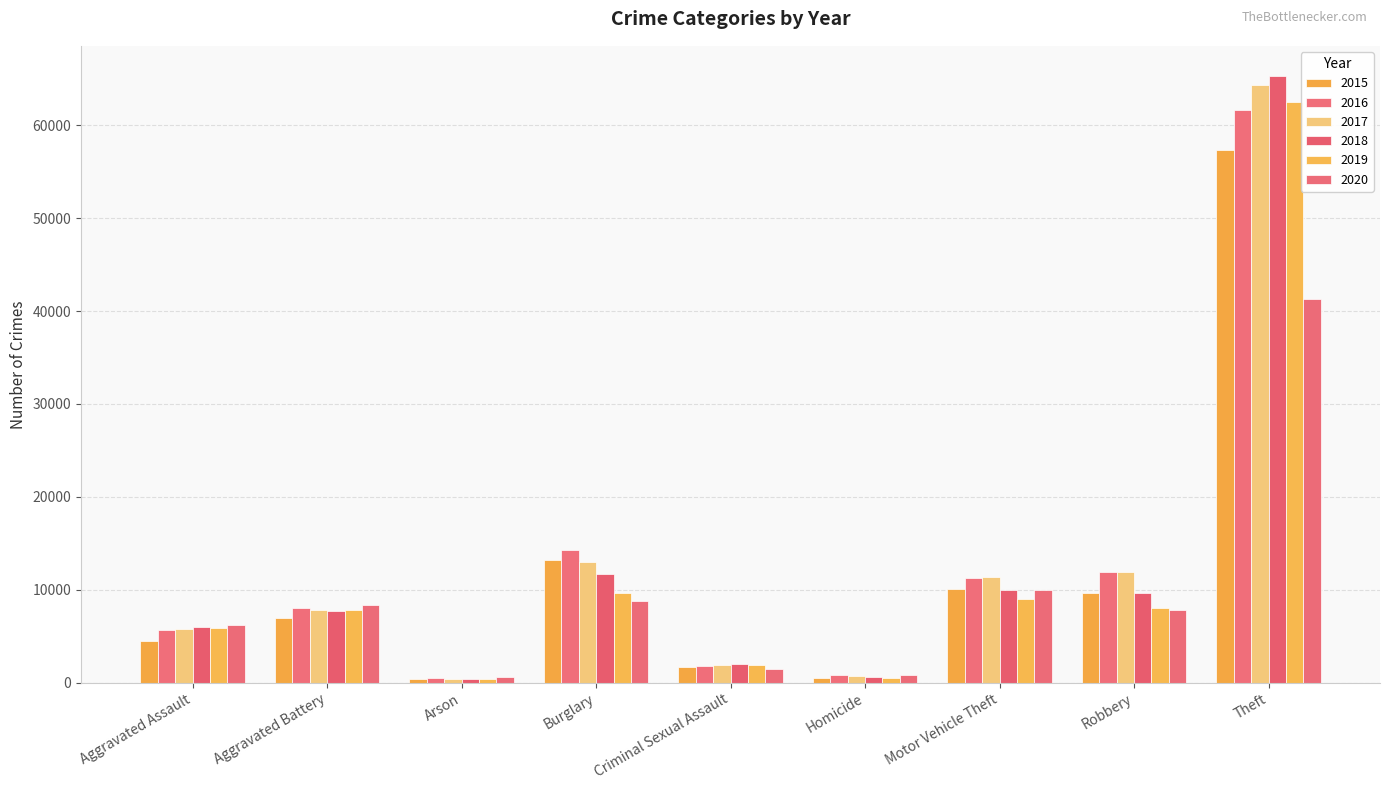

Reading right to left, list all the values displayed in this chart.

2015: 57350	9638	10068	496	1682	13184	448	7018	4480
2016: 61621	11960	11286	786	1832	14289	515	8086	5712
2017: 64385	11880	11380	672	1957	13001	444	7845	5793
2018: 65286	9681	9985	589	2000	11747	373	7734	6001
2019: 62491	7995	8977	498	1891	9638	376	7857	5841
2020: 41321	7855	9959	787	1468	8757	588	8320	6262